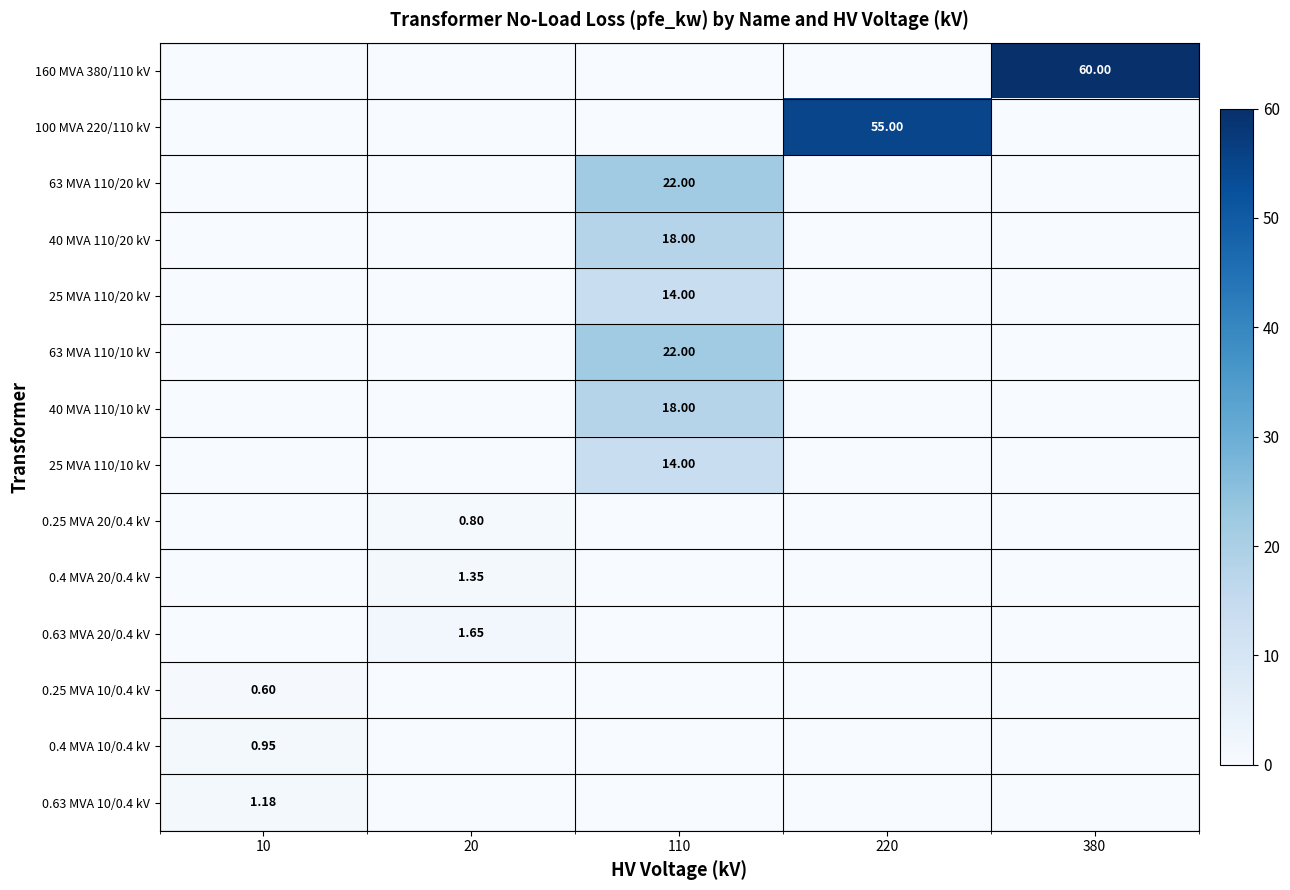

Which series changed the most between 110 and 380?

160 MVA 380/110 kV